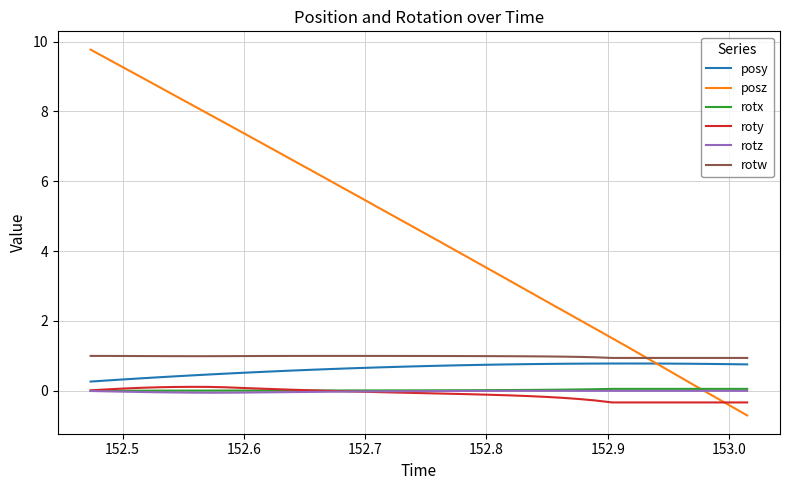

Which series has the widest spread of values?

posz